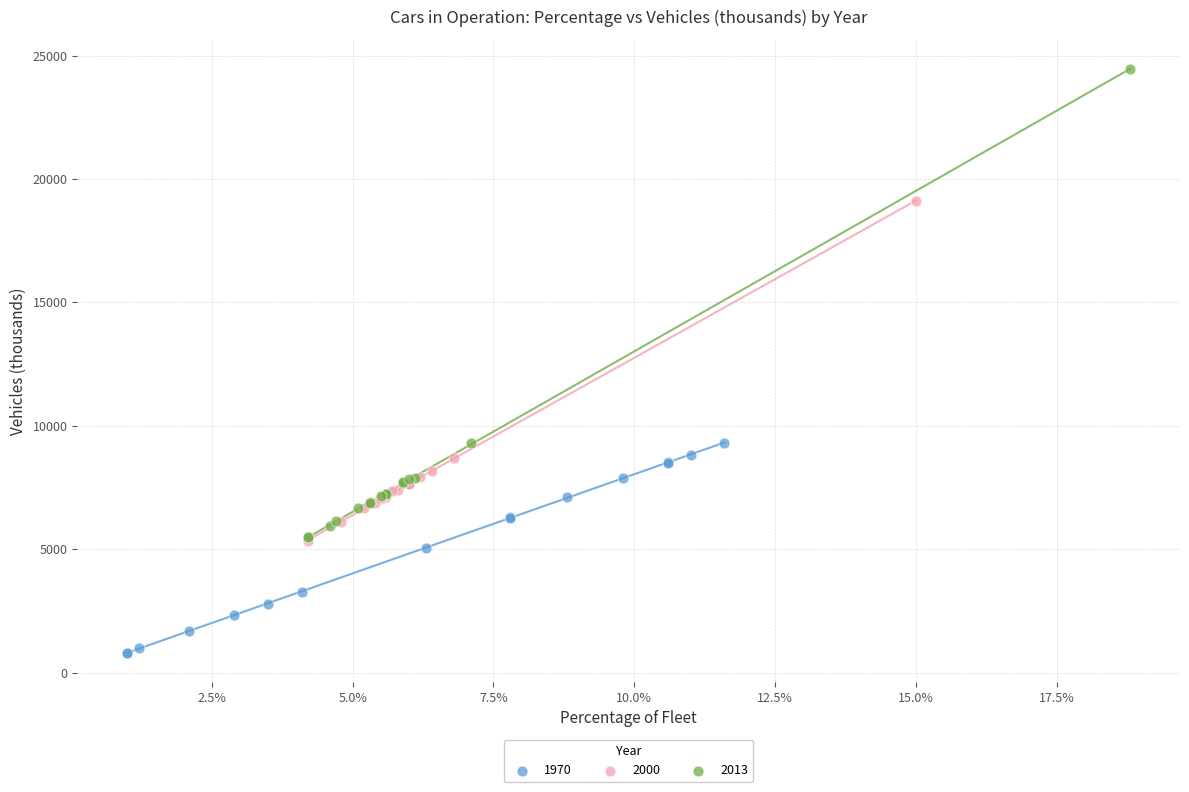

Which series reaches the maximum Y coordinate?

2013